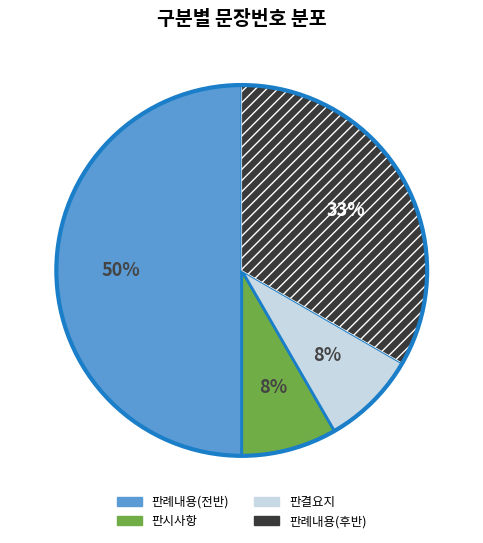

Which slice represents more than half of the pie?

판례내용(전반)